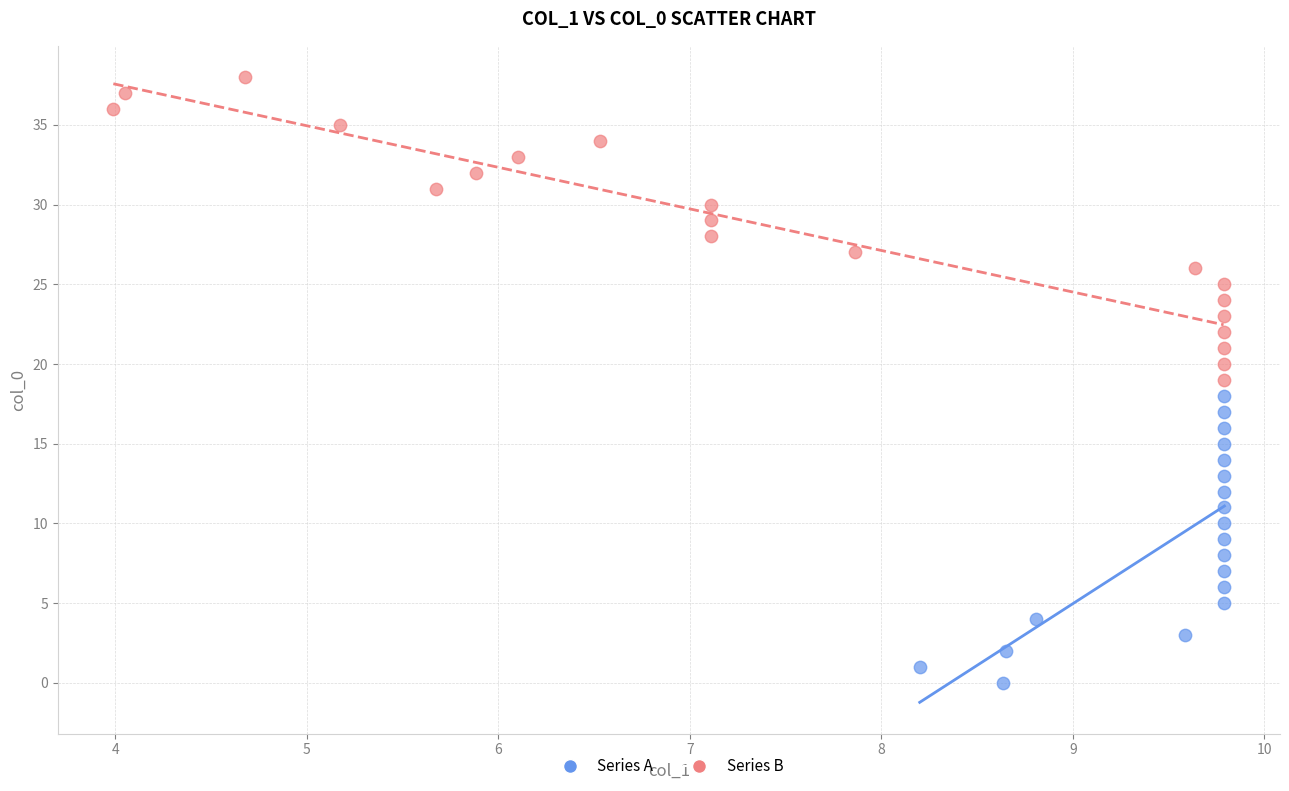

What are all the series names shown in the legend?

Series A, Series B